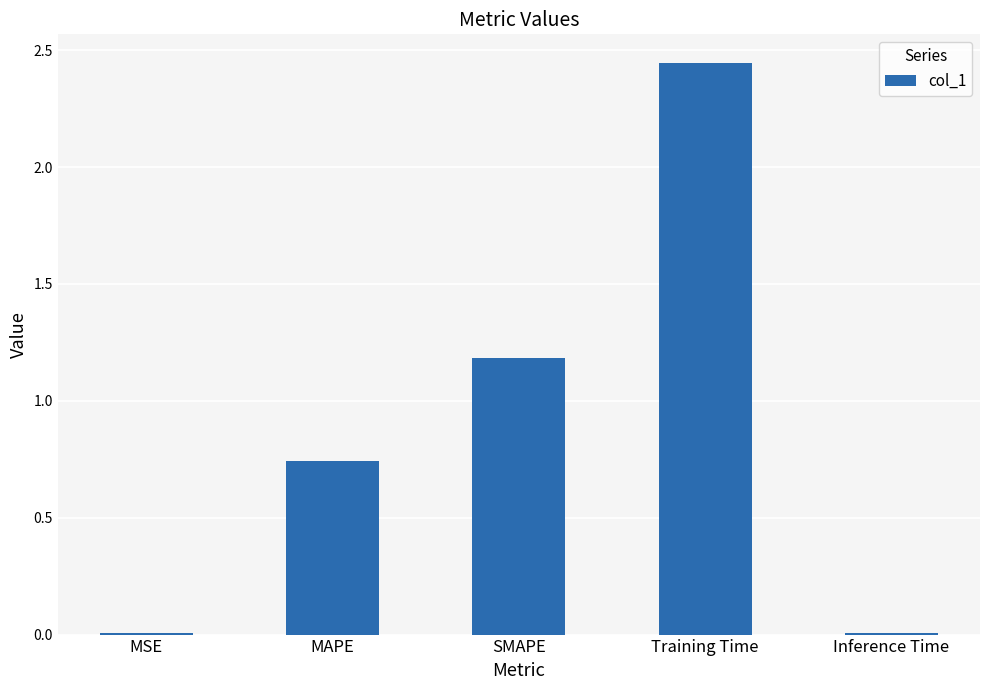

Where is the data nearest to the value 1?

SMAPE